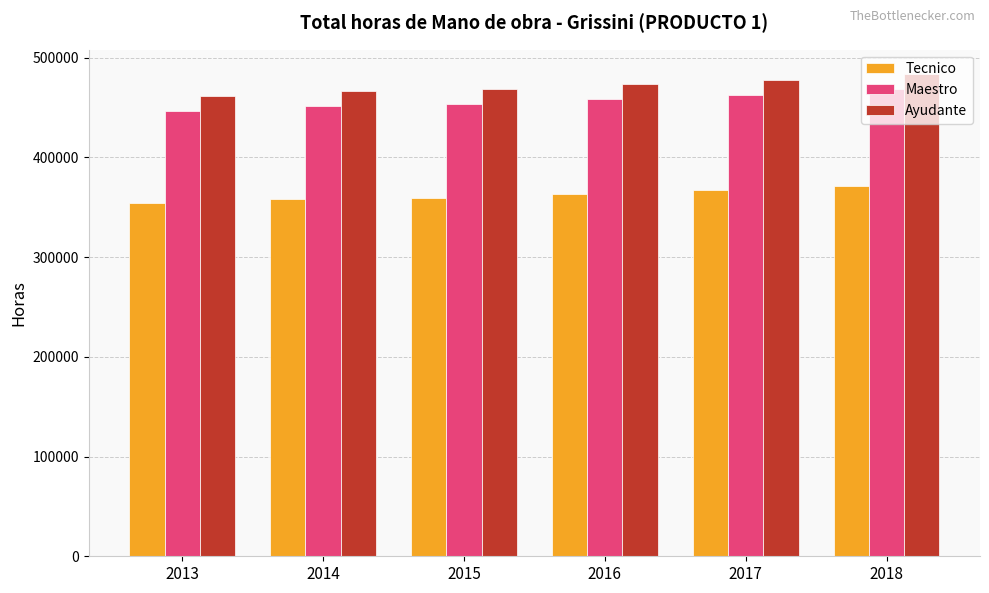

How many data points does each series have?

6